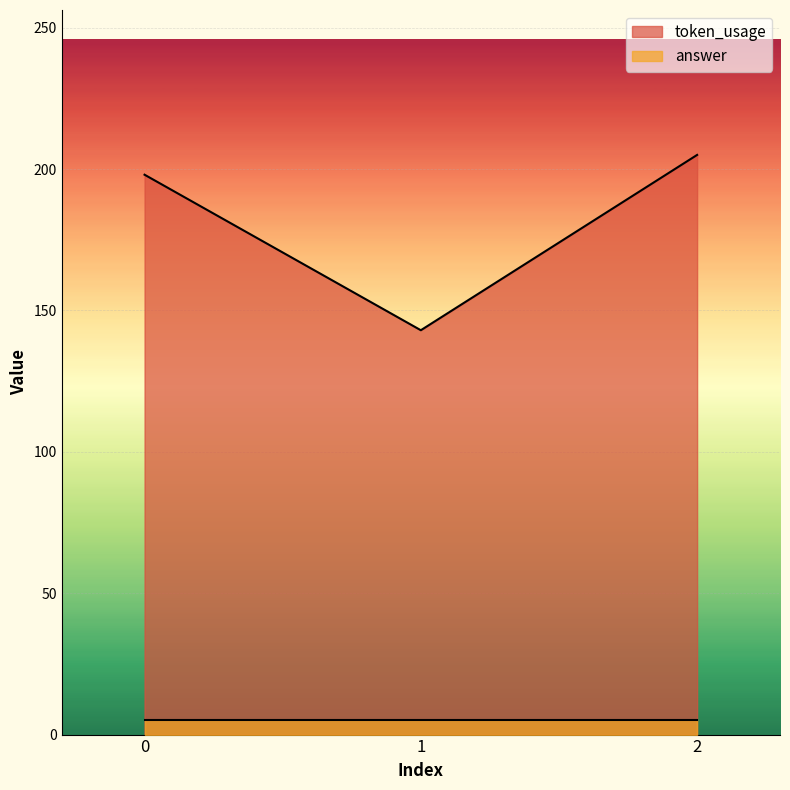

How many lines are shown in the chart?

2